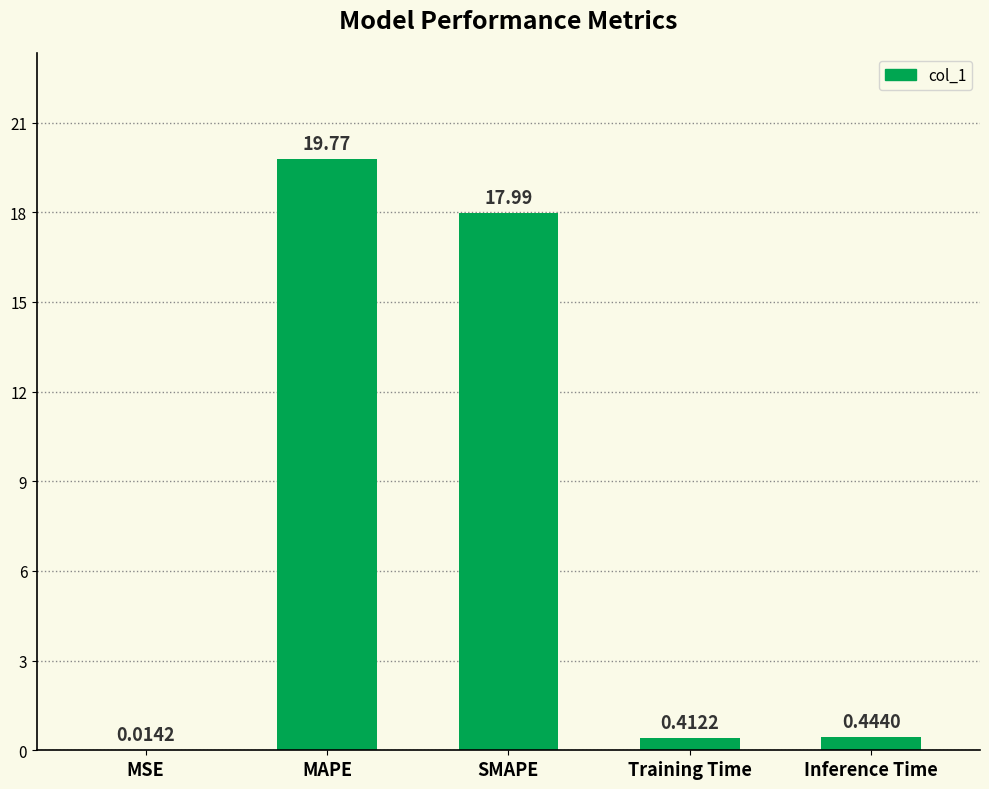

At which label is the value closest to 9?

Inference Time